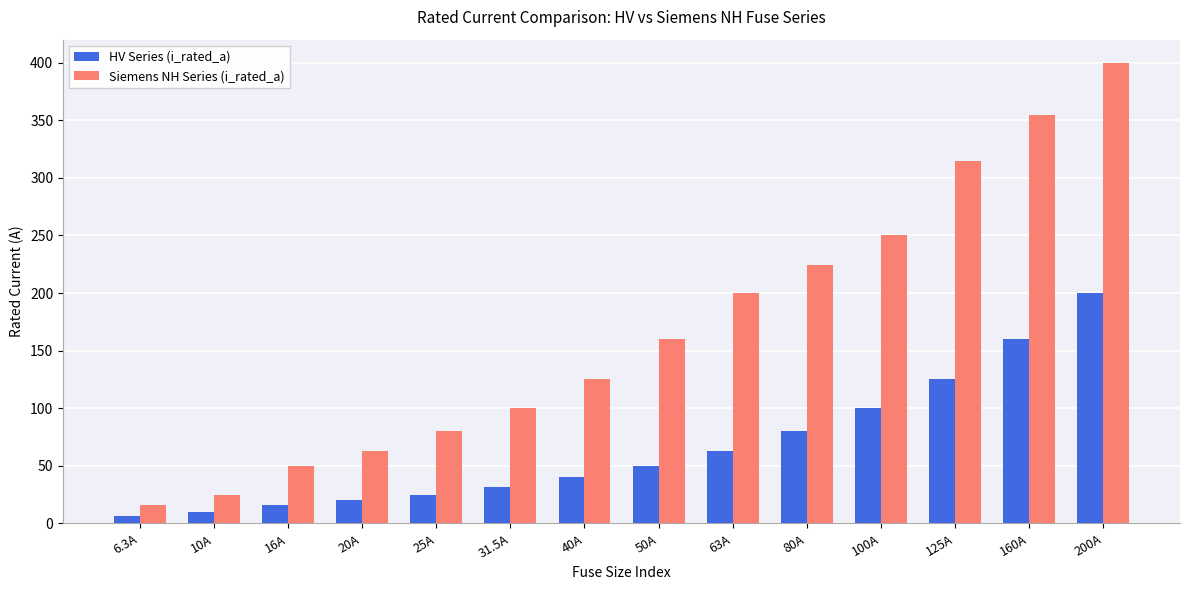

What is the maximum value for HV Series (i_rated_a)?

200.0